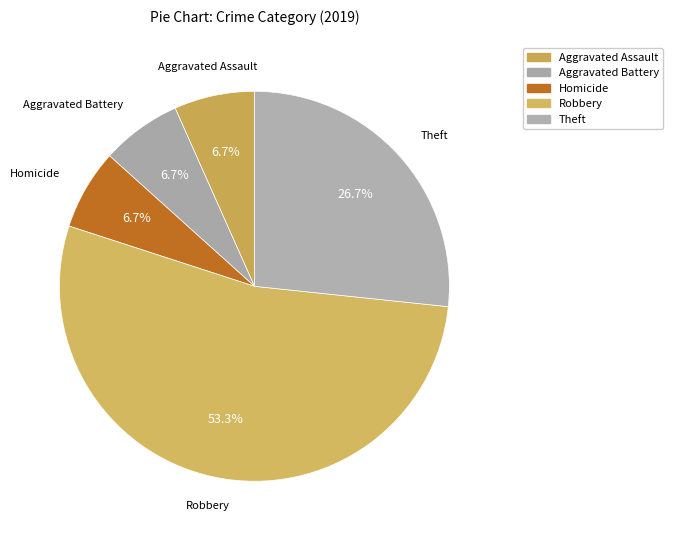

Count the number of slices in the pie.

5